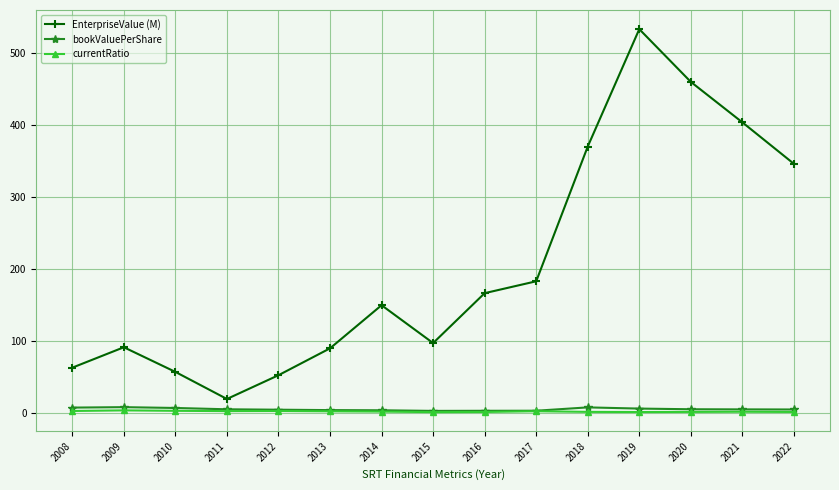

What is the difference between the maximum and minimum values in the currentRatio series?

2.4